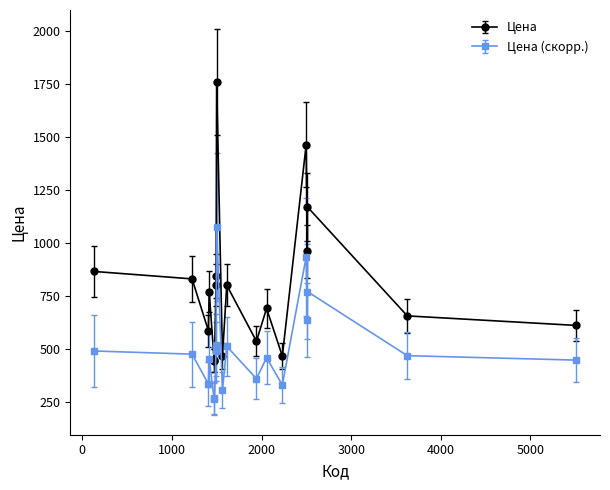

Rank the series by their average value, from lowest to highest.

Цена (скорр.), Цена